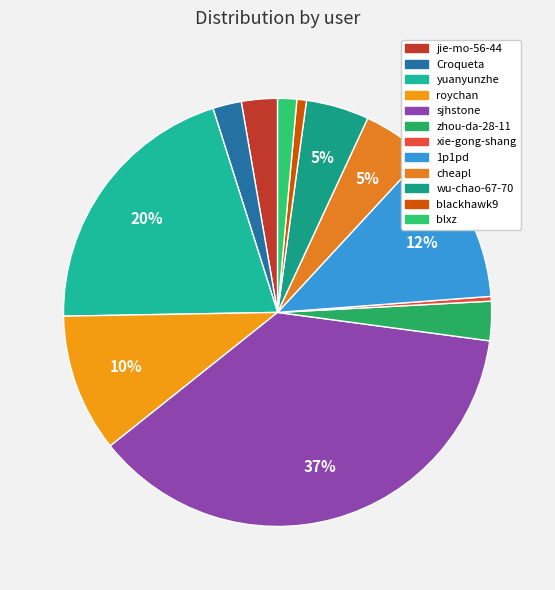

How much of the chart is everything except blackhawk9?

99.3%